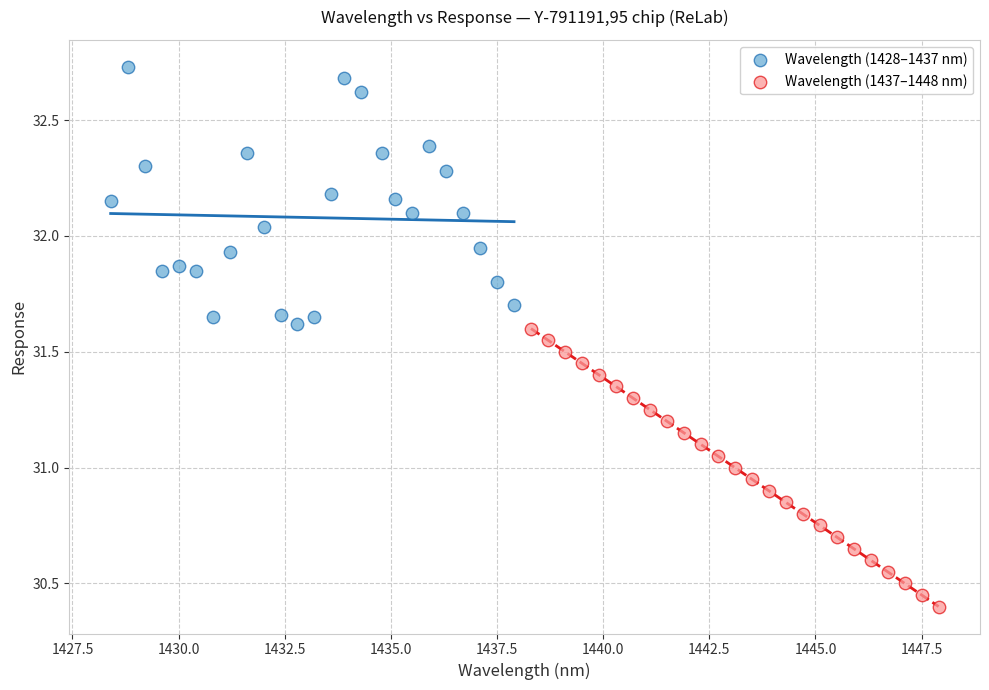

Which series reaches the minimum Y coordinate?

Wavelength (1437–1448 nm)